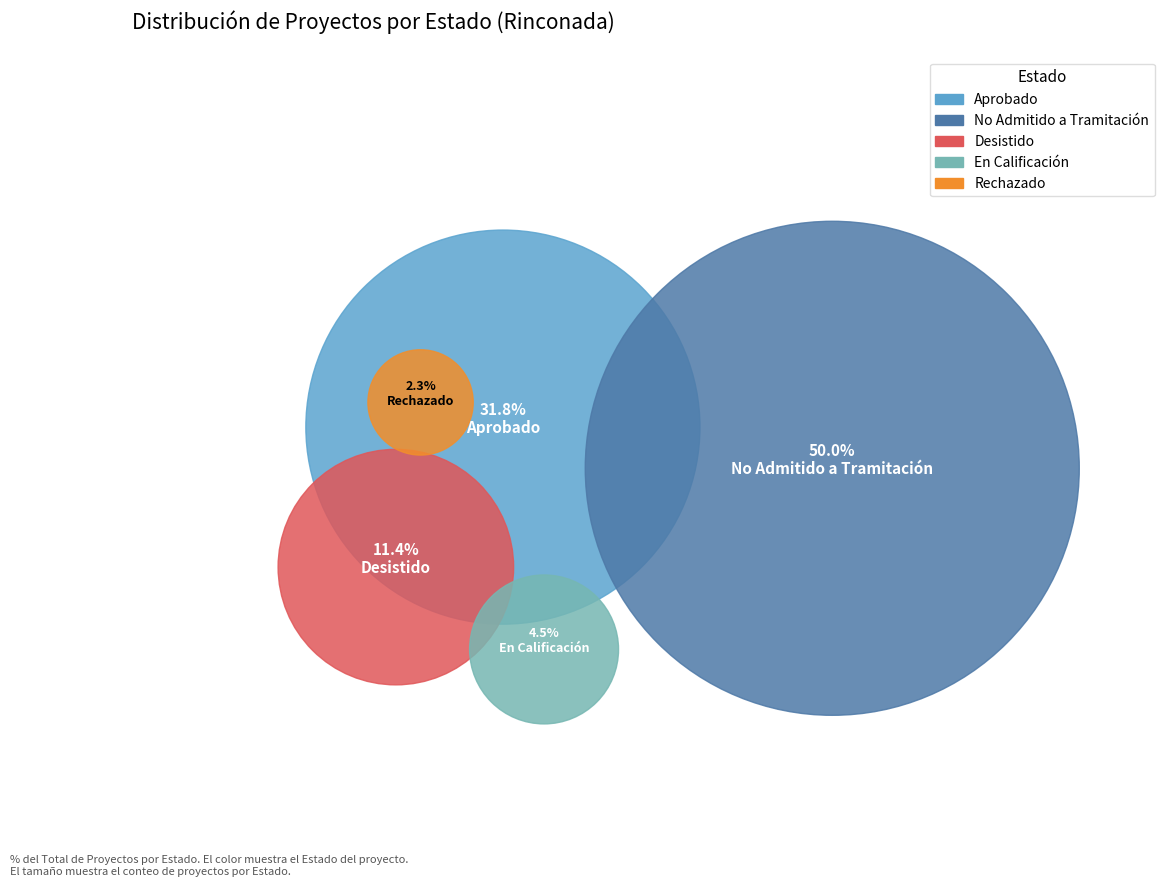

Does any single category account for the majority?

No